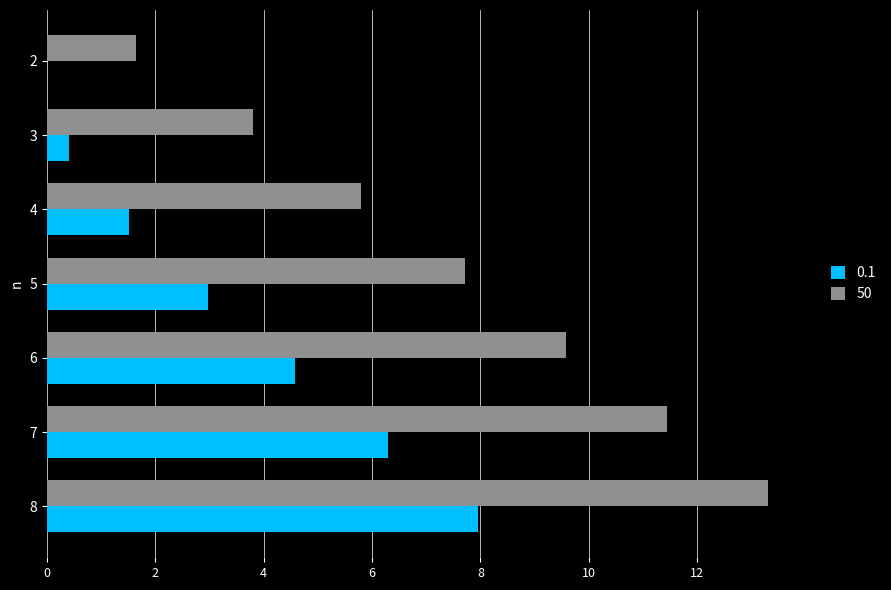

What is the maximum value for 50?

13.3